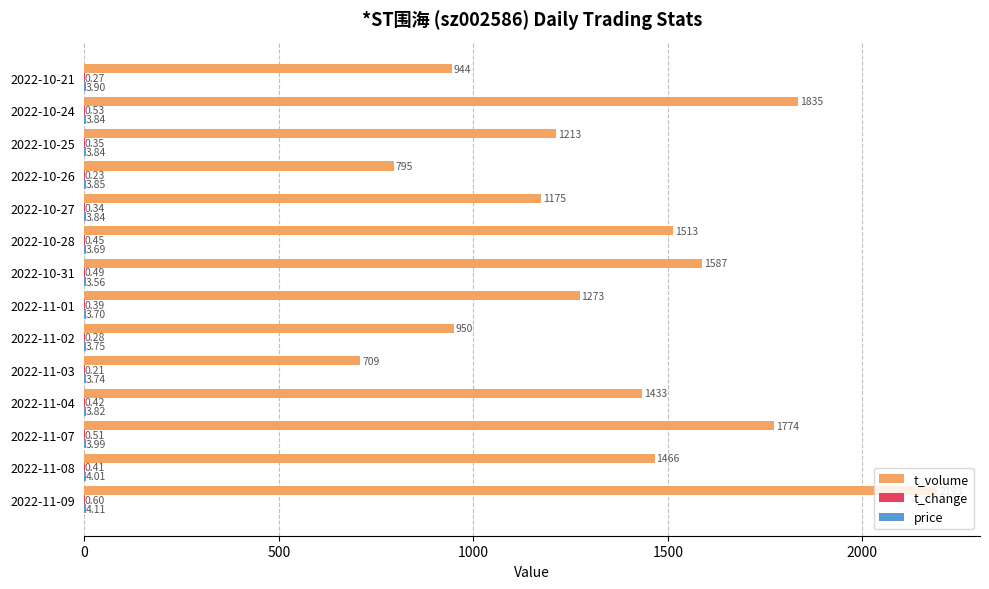

Between 2022-11-09 and 2022-11-02, which series saw the biggest shift?

t_volume